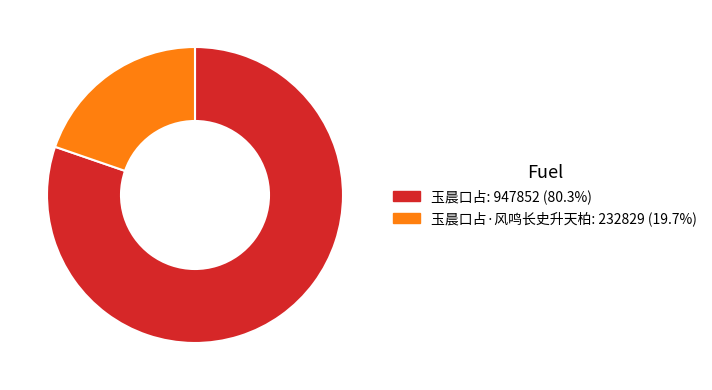

Is there any slice that represents more than half of the pie?

Yes